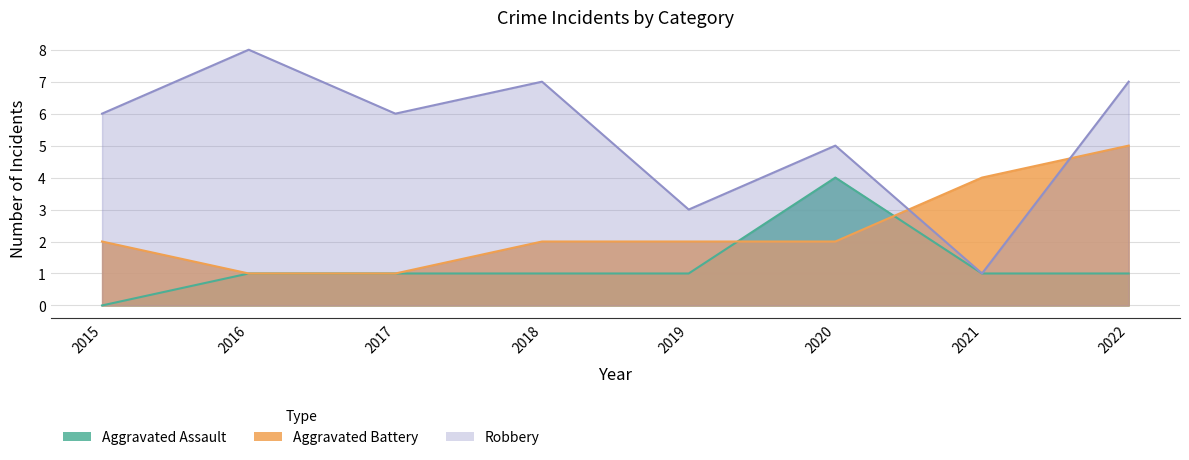

True or false: Aggravated Battery has more than 1 points higher than both neighbors.

False